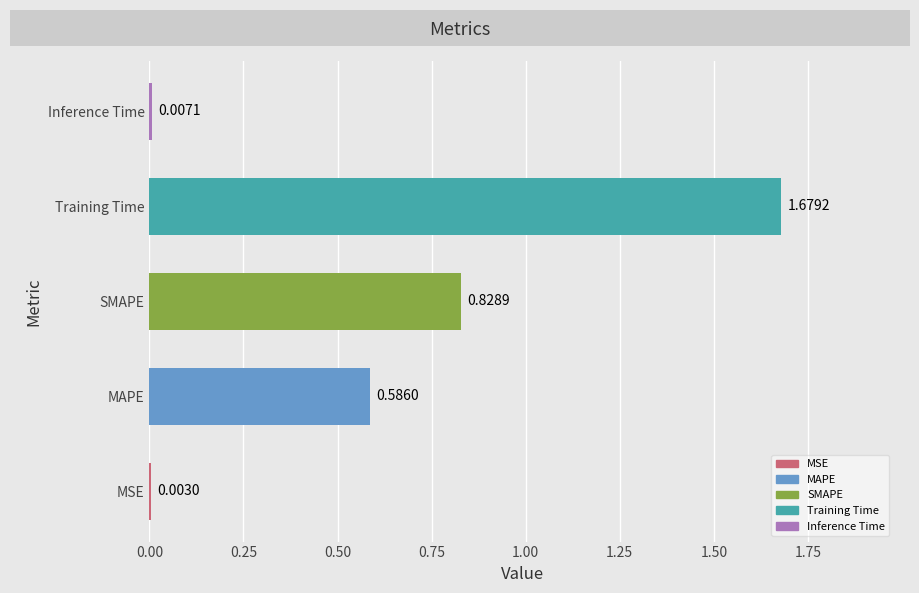

Count the number of categories in the chart.

5